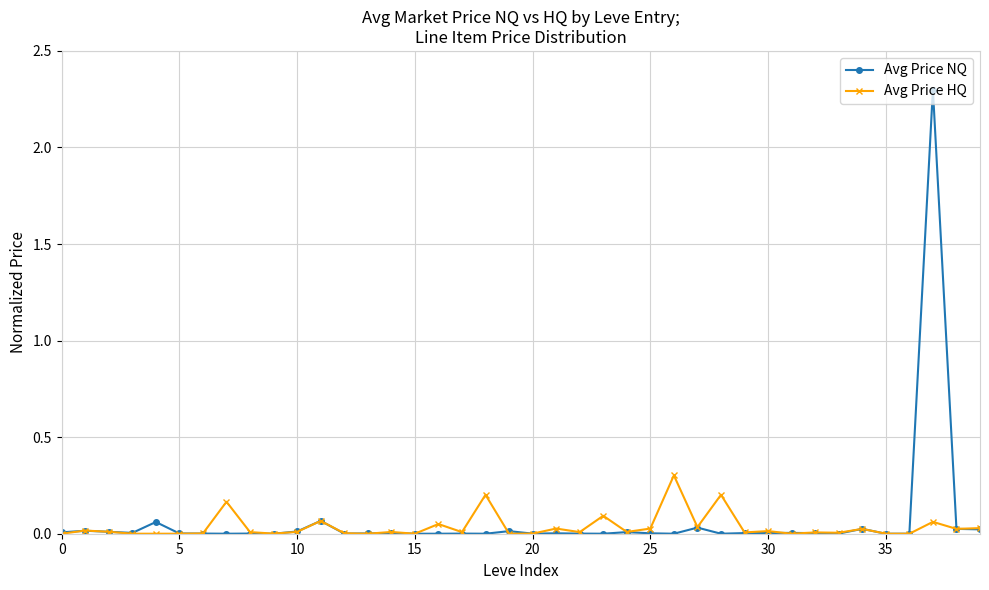

True or false: Avg Price HQ has more than 1 interior local peaks.

True